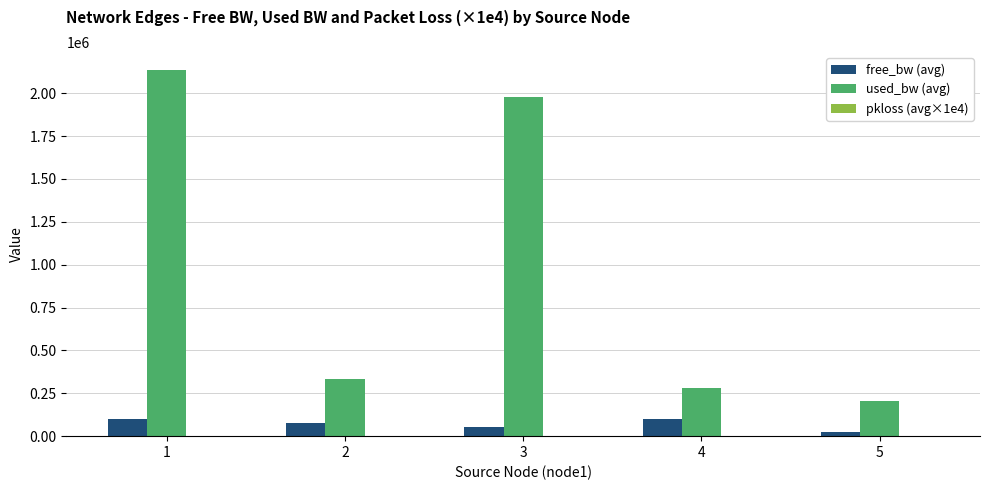

Count the number of data series in this chart.

3